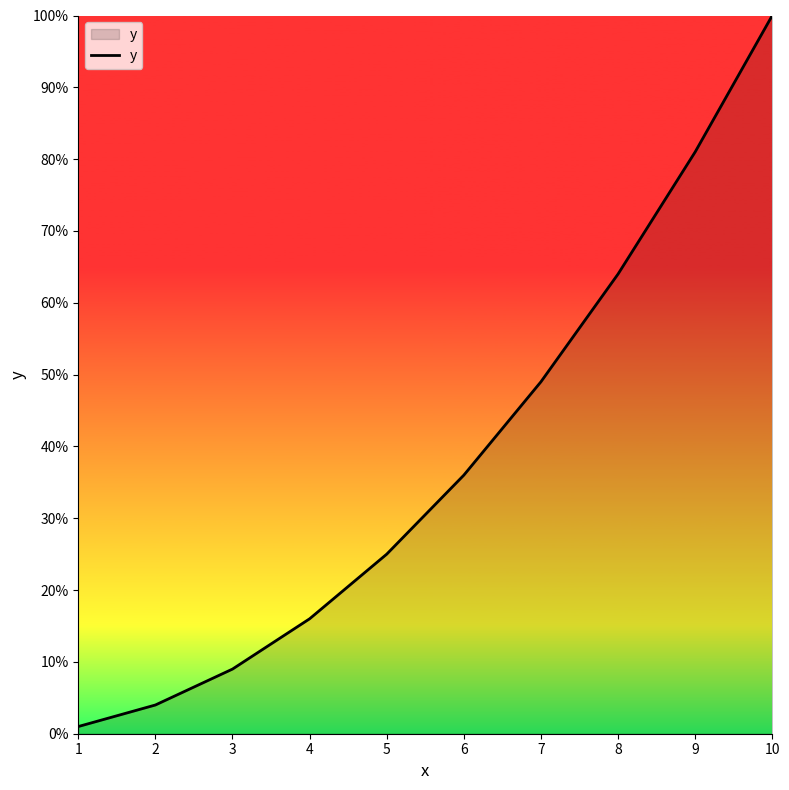

What is the greatest value displayed?

100